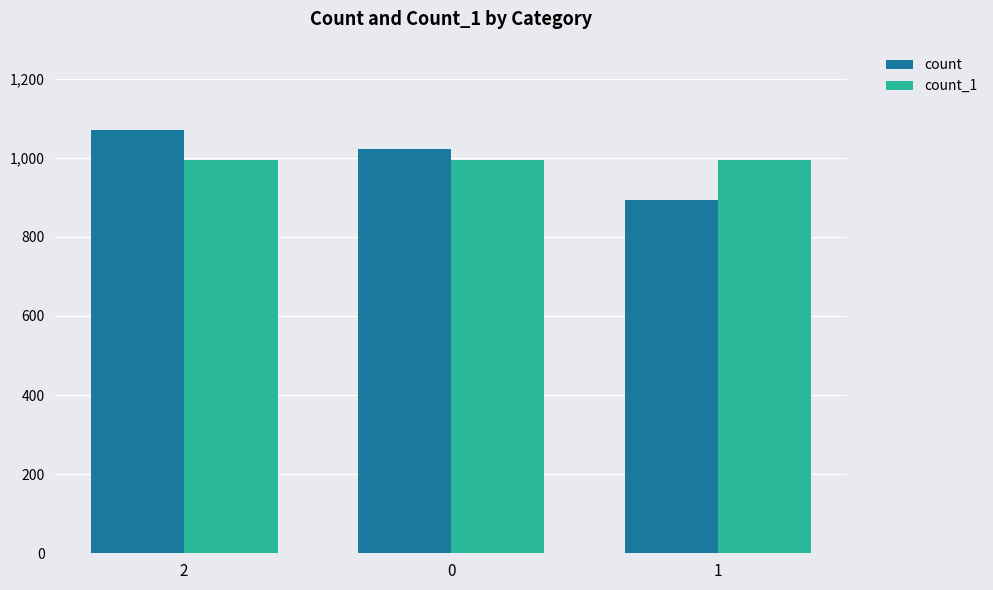

What are all the series names shown in the legend?

count, count_1